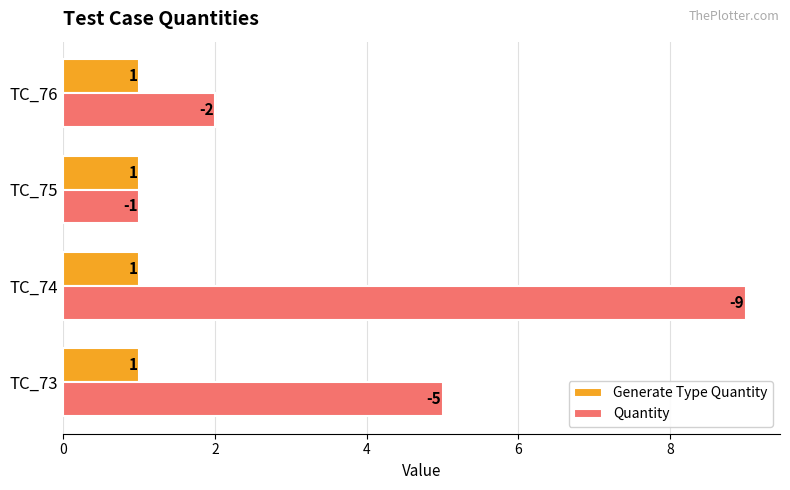

What is the difference between the second highest and second lowest values in the Quantity series?

3